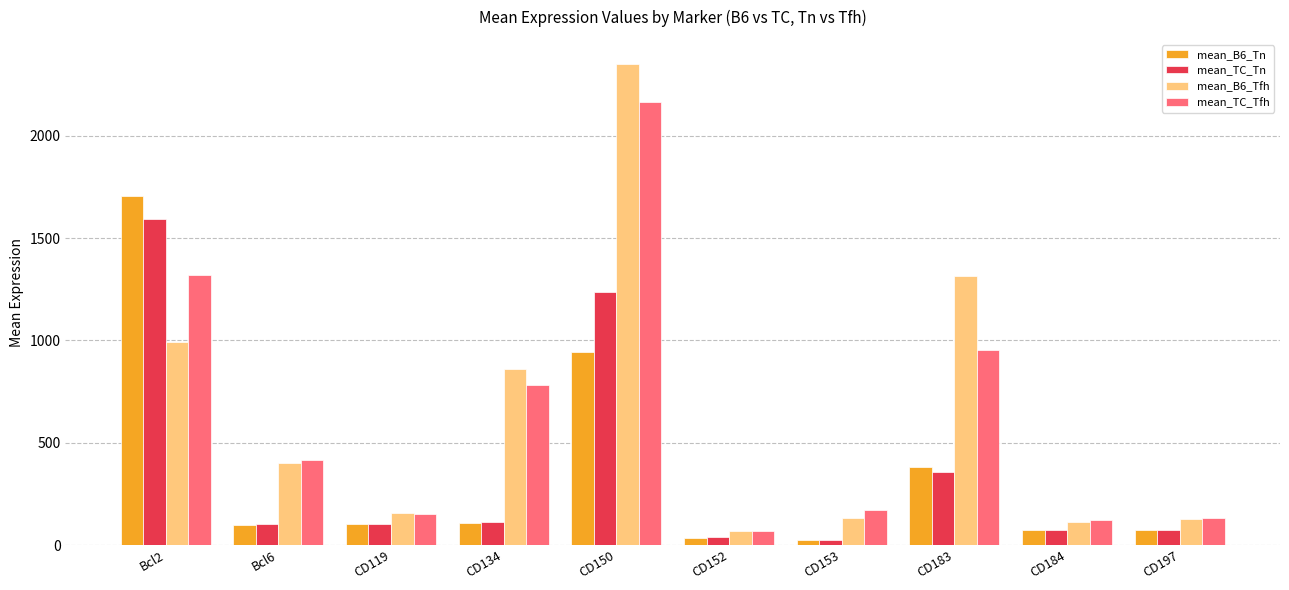

What is the label of the 9th bar from the left?

CD184